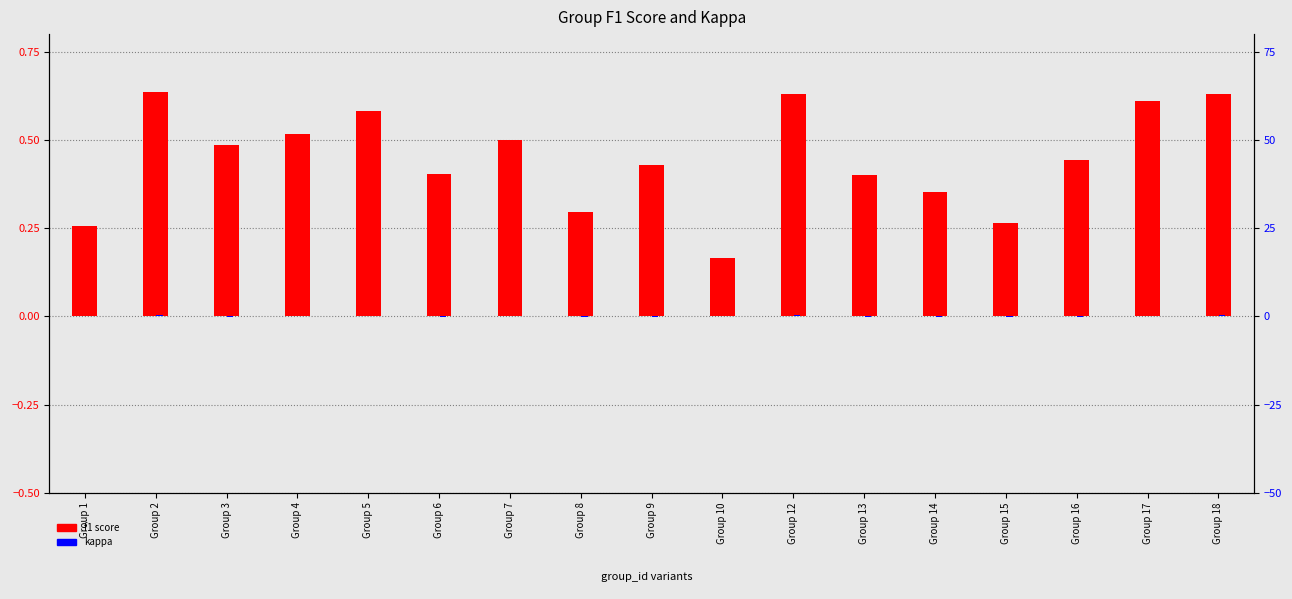

At which category does the chart reach its minimum across all series?

Group 8